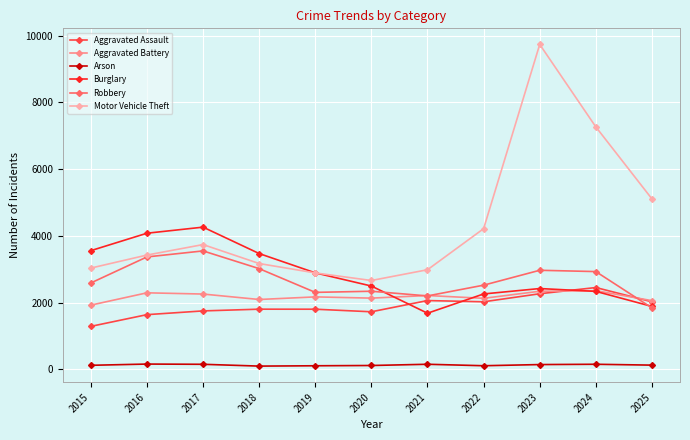

Is it true that Aggravated Assault equals 606 at 2015?

False